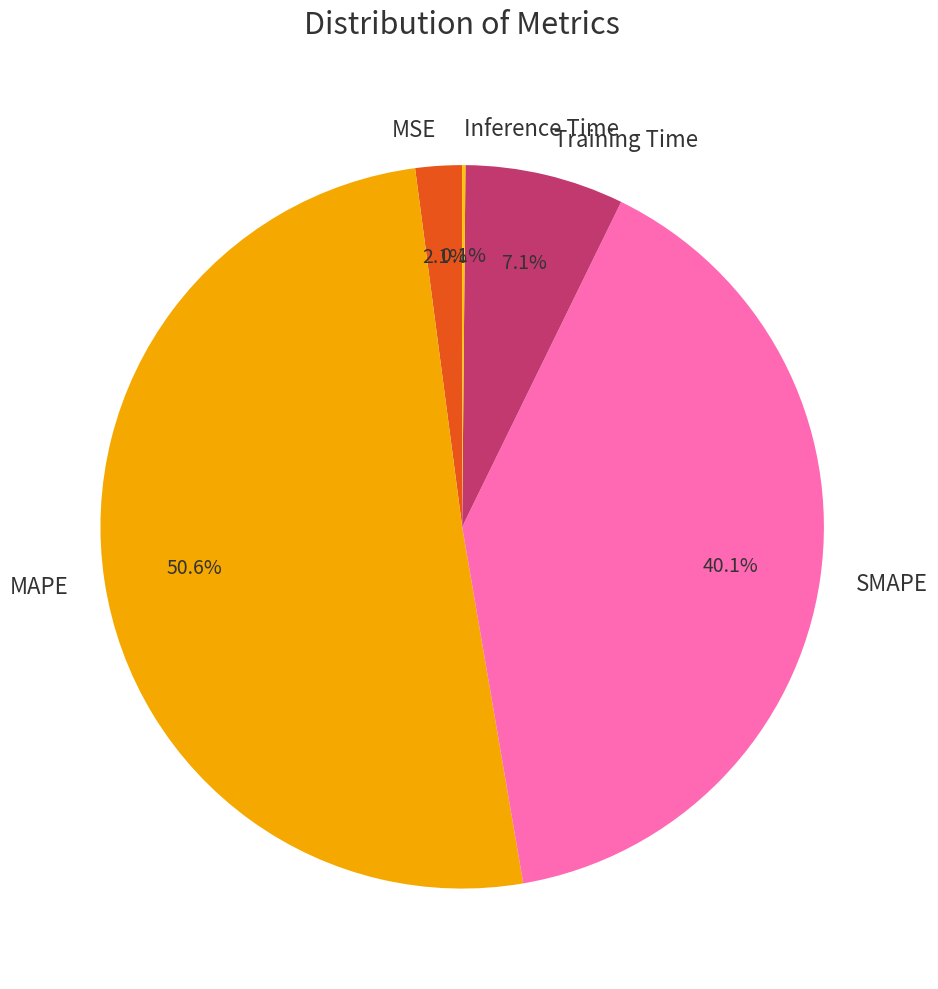

To the nearest percent, what is the average slice percentage?

20%